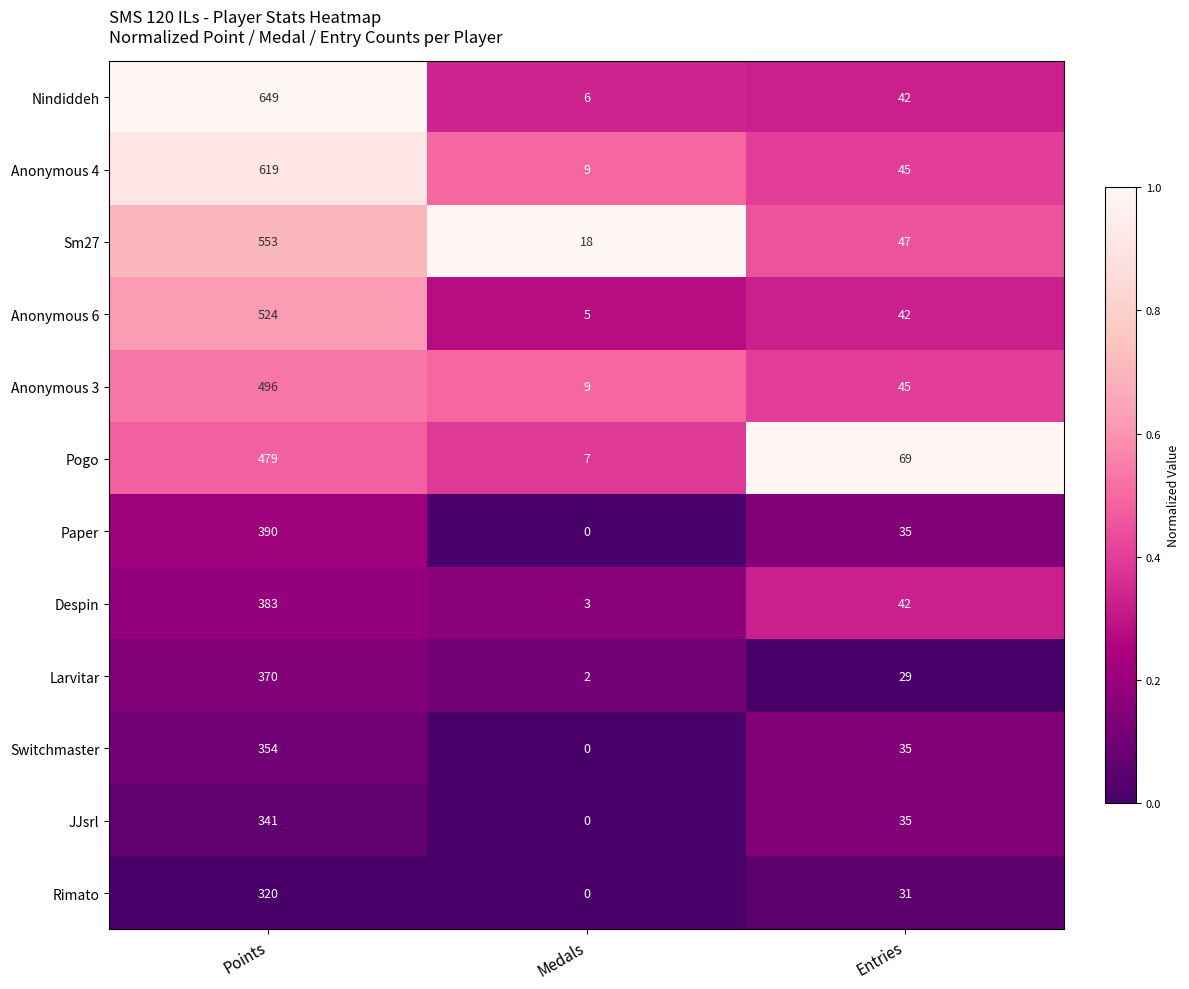

True or false: Pogo has a value of 69 at Entries.

True